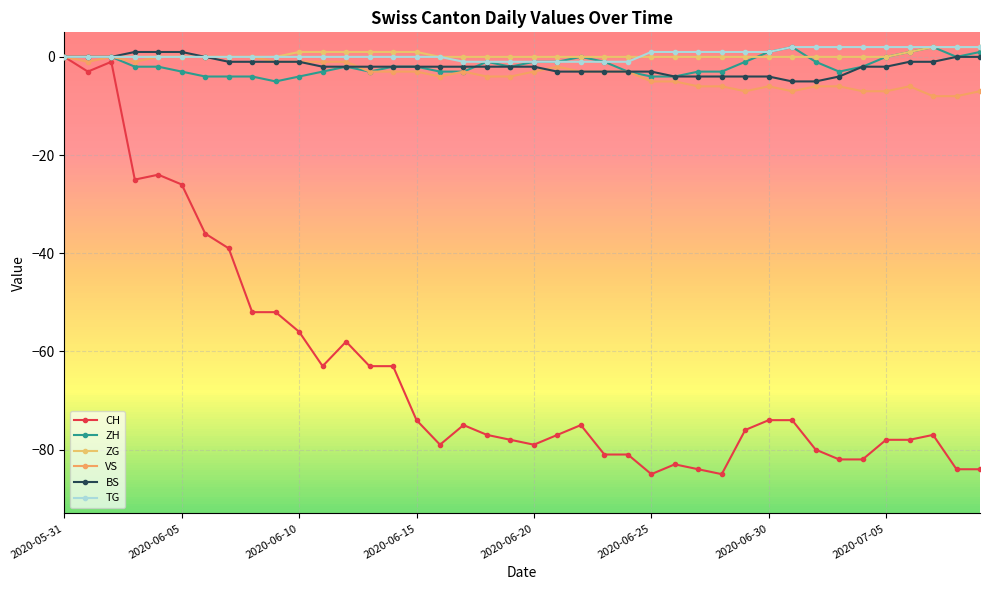

Is this an area chart (filled region under the line)?

No